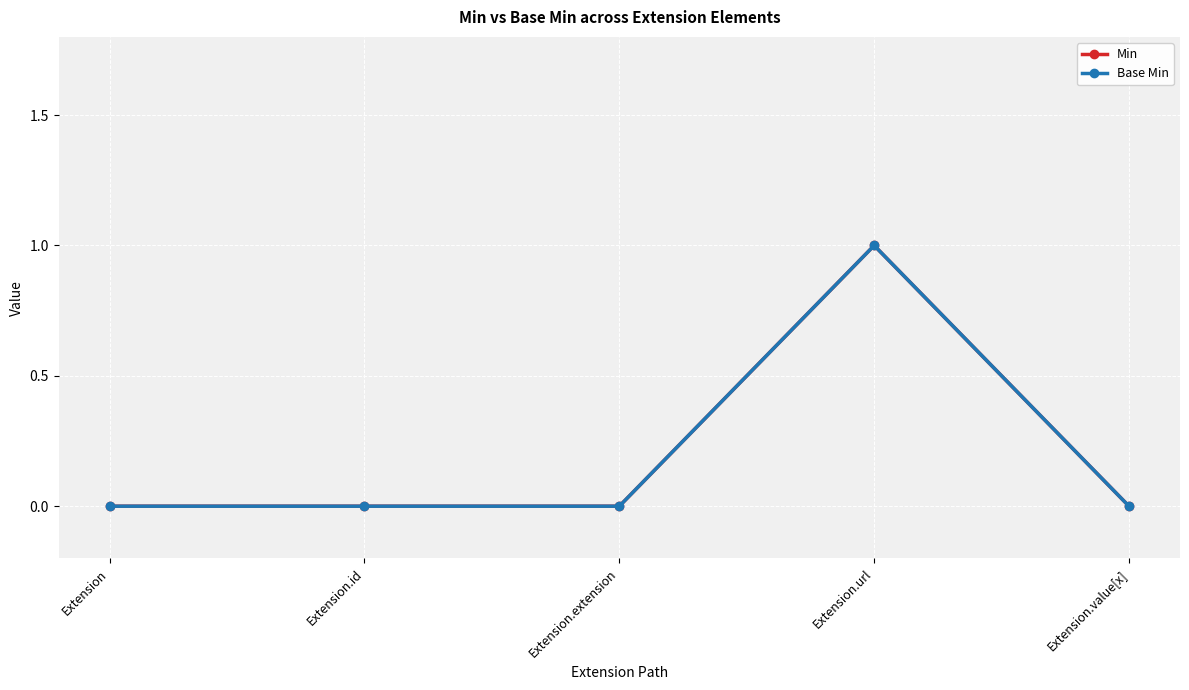

Does the chart have visible grid lines?

Yes